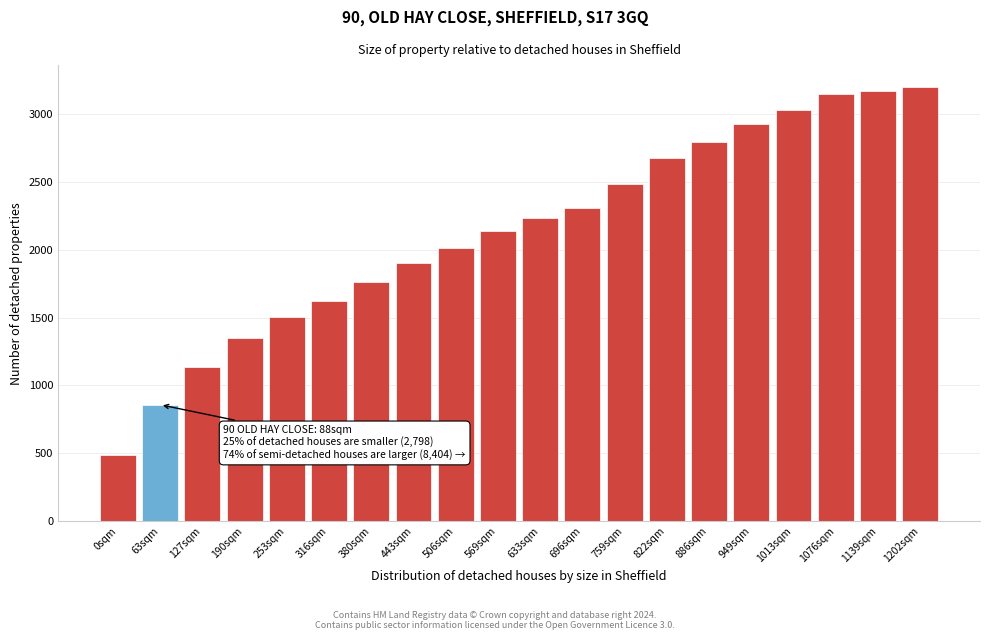

Reading left to right, transcribe all the data shown in this chart.

486	858	1136	1350	1504	1624	1760	1898	2014	2134	2232	2308	2484	2672	2790	2924	3030	3146	3170	3198